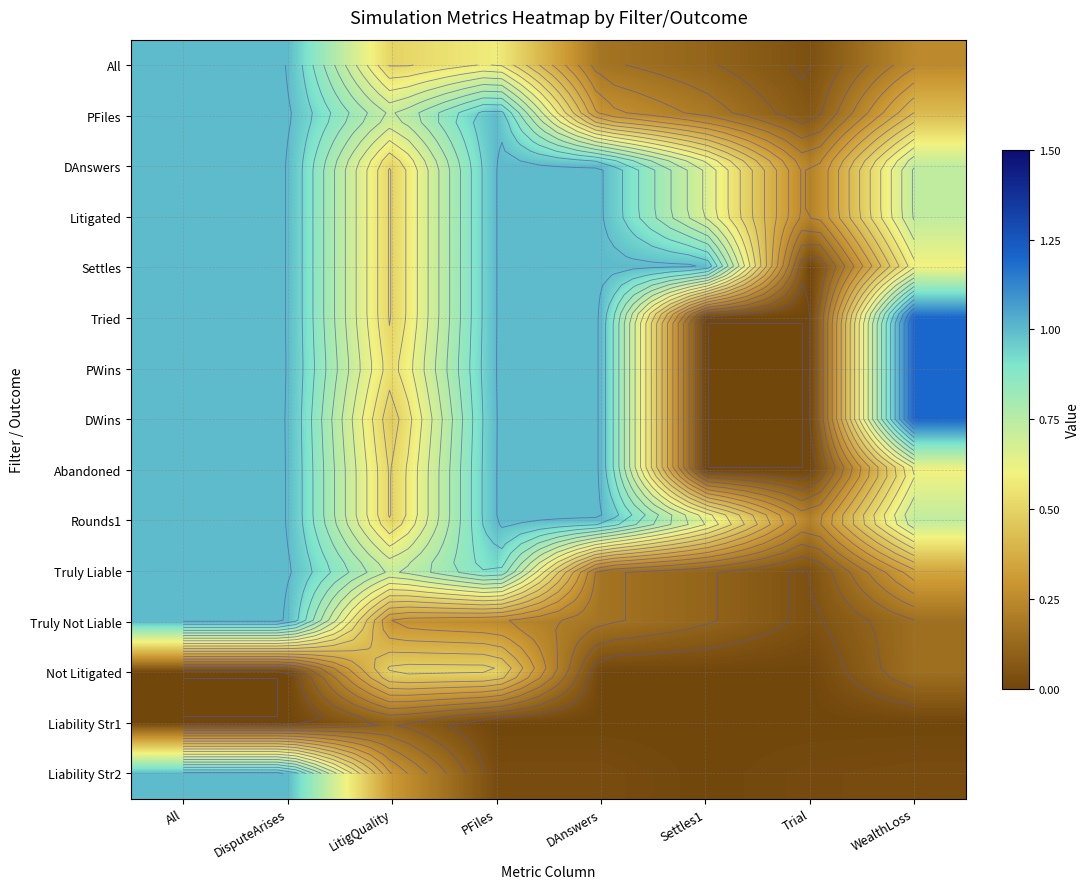

Which label corresponds to the smallest value in the chart?

Trial